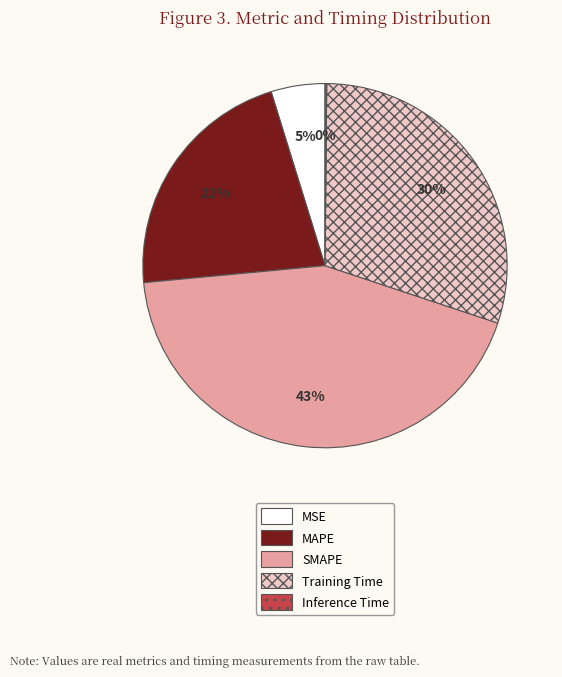

Which slice is the largest?

SMAPE